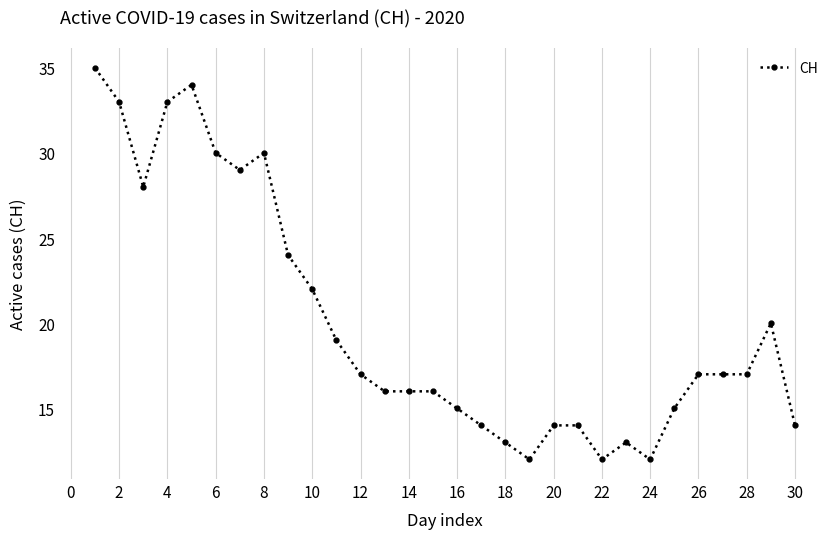

What is the value of the 27th point from the left?

17